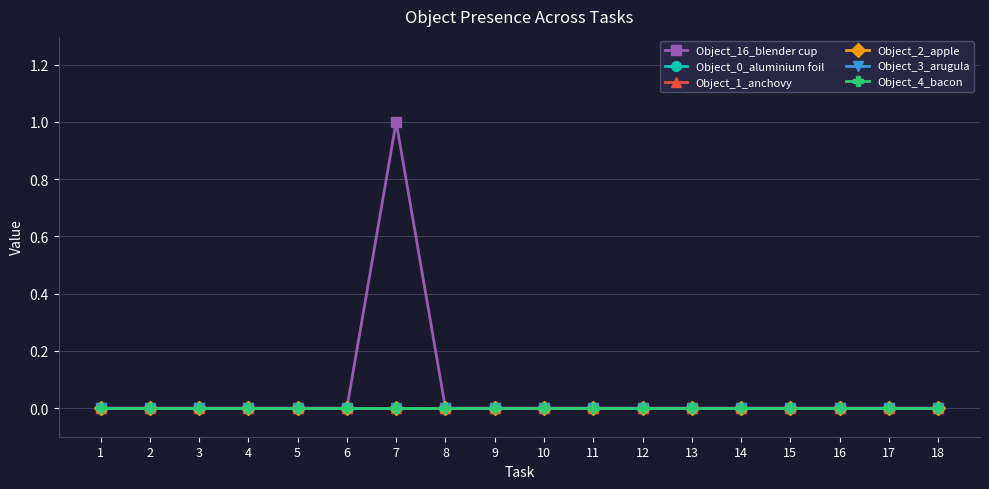

Which label corresponds to the smallest value in the chart?

1